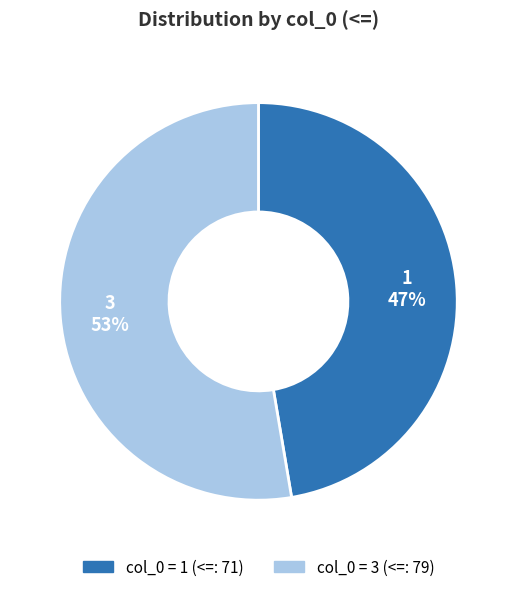

To the nearest percent, what is the average slice percentage?

50%